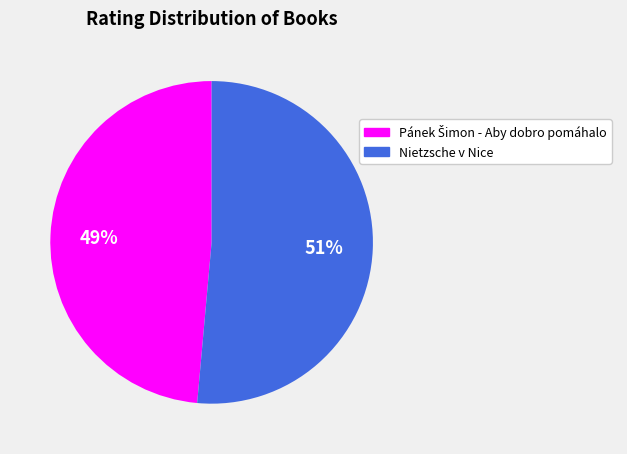

Is there any slice that represents more than half of the pie?

Yes